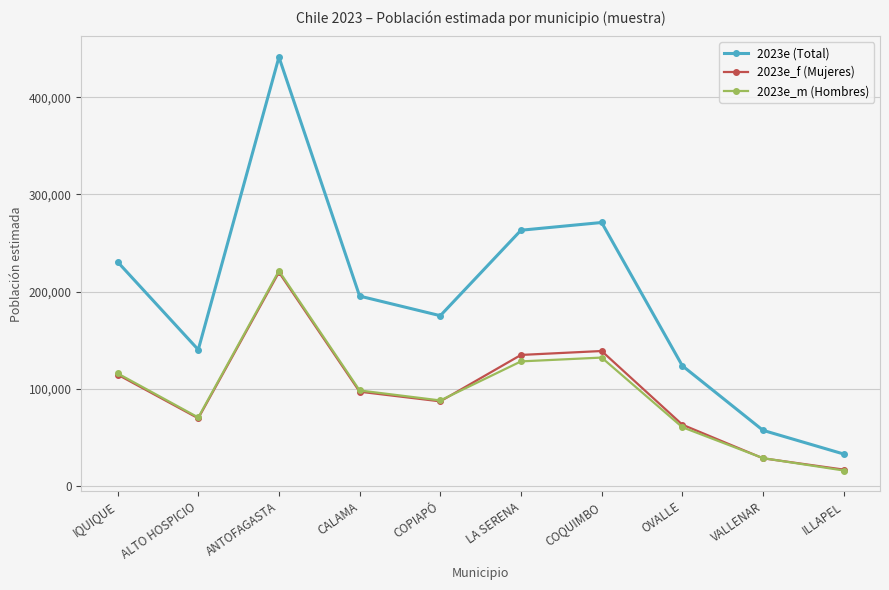

How many lines are shown in the chart?

3